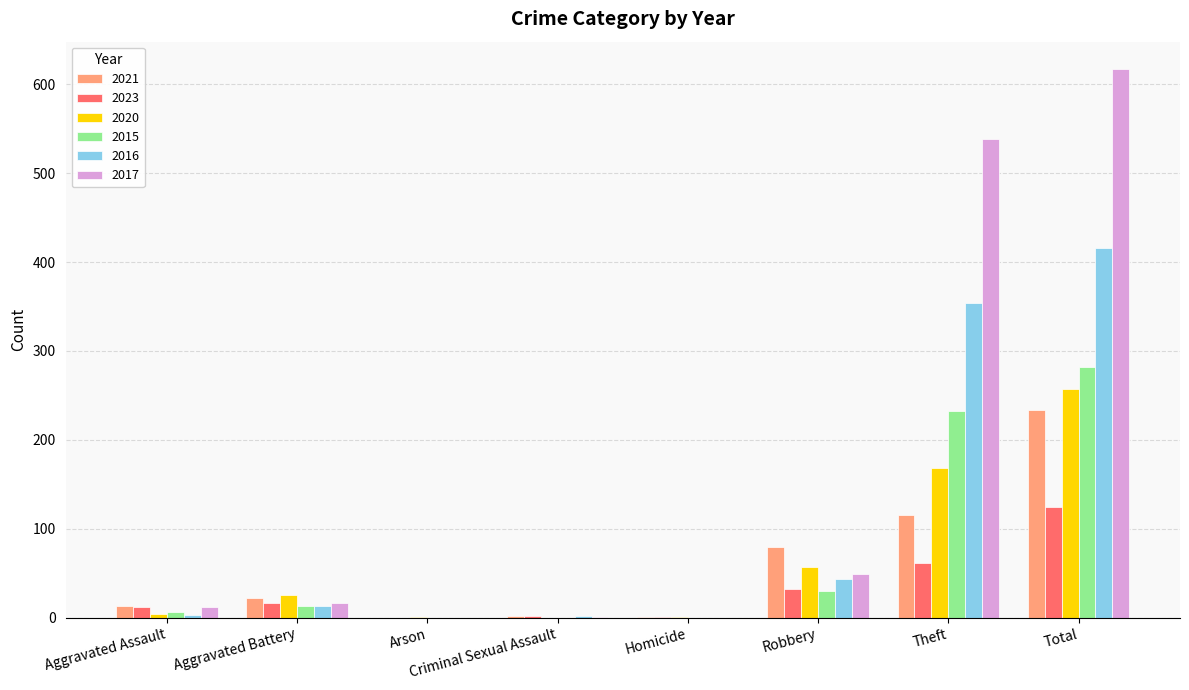

What is the sum of all 2020 values?

514